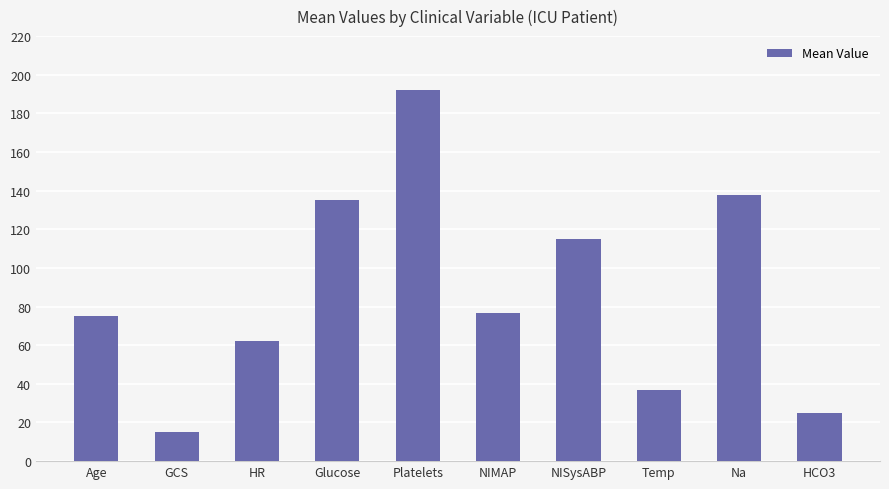

What is the ratio of the value at Na to the value at HCO3?

5.5